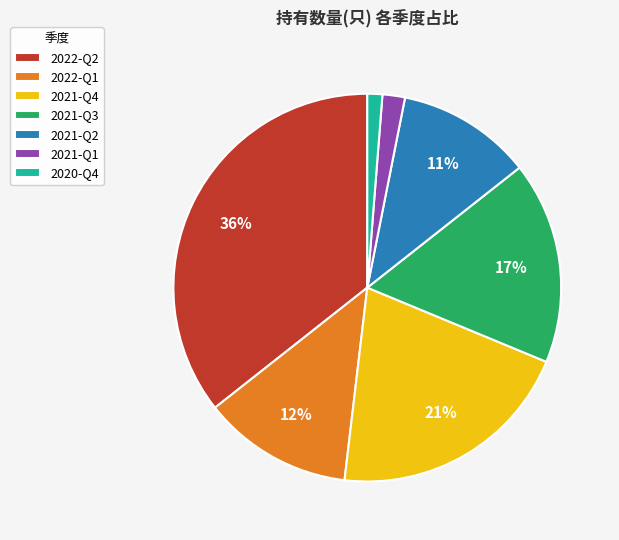

Is there any slice that represents more than half of the pie?

No